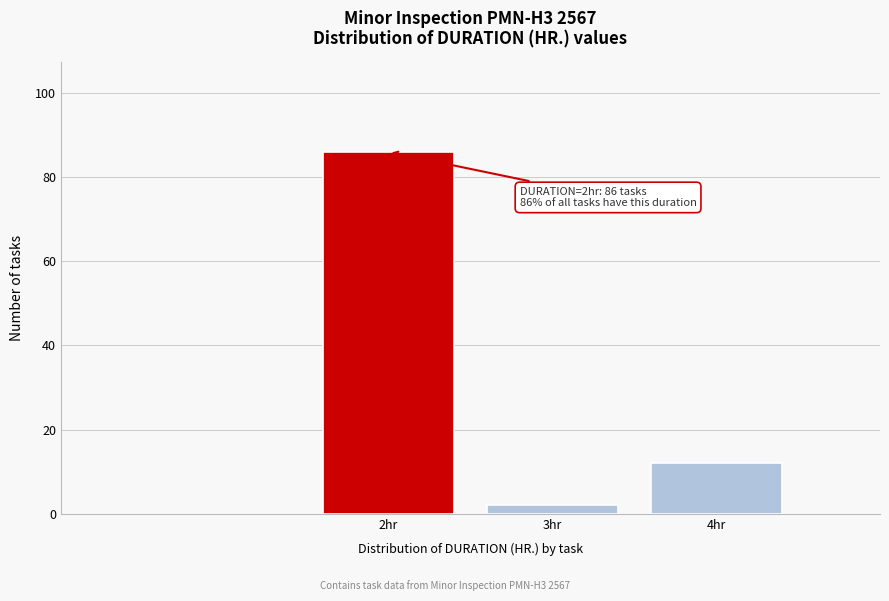

Reading left to right, list all the values displayed in this chart.

2hr=86	3hr=2	4hr=12